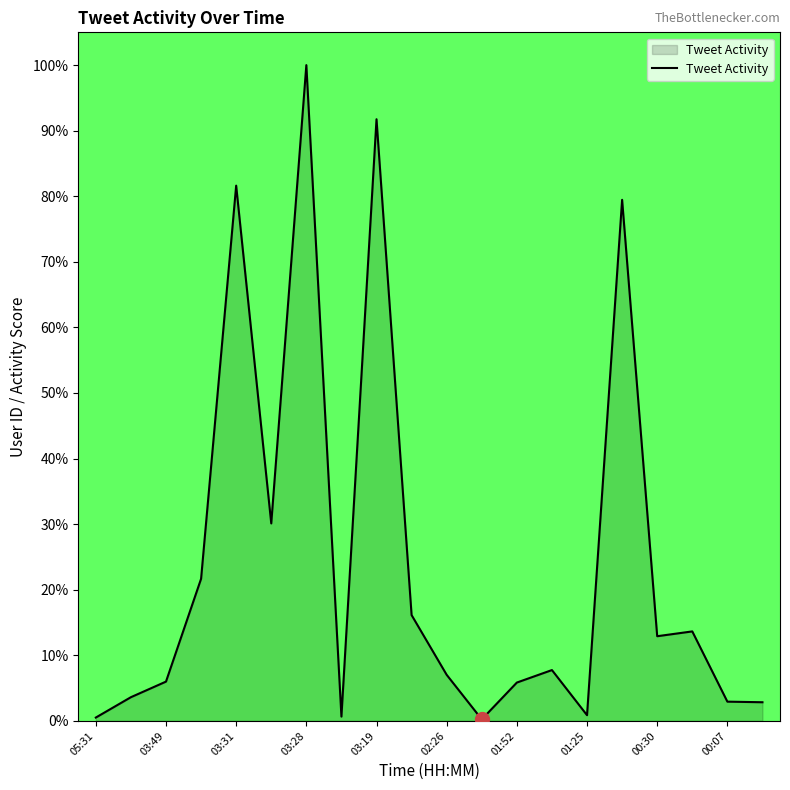

What is the difference between the maximum and minimum values?

99.8